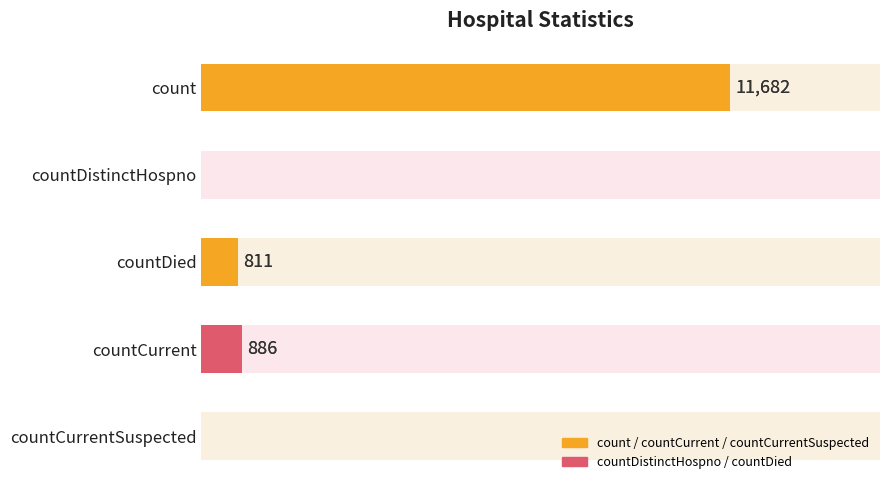

What is the sum of all values?

13379